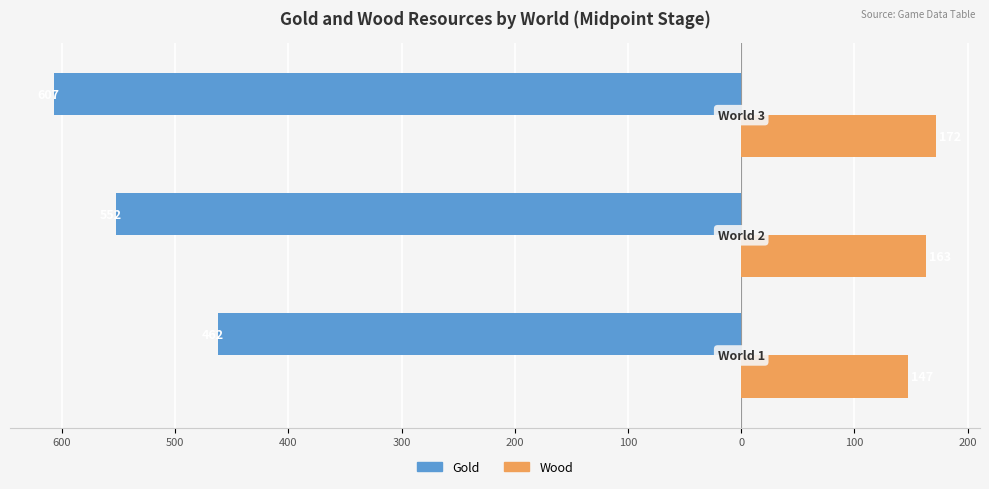

What are all the series names shown in the legend?

Gold, Wood